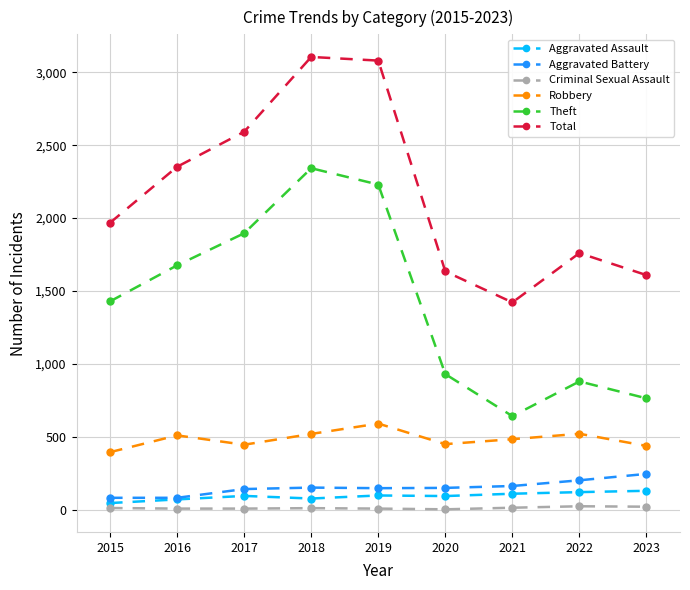

True or false: Robbery and Aggravated Assault intersect in this chart.

False